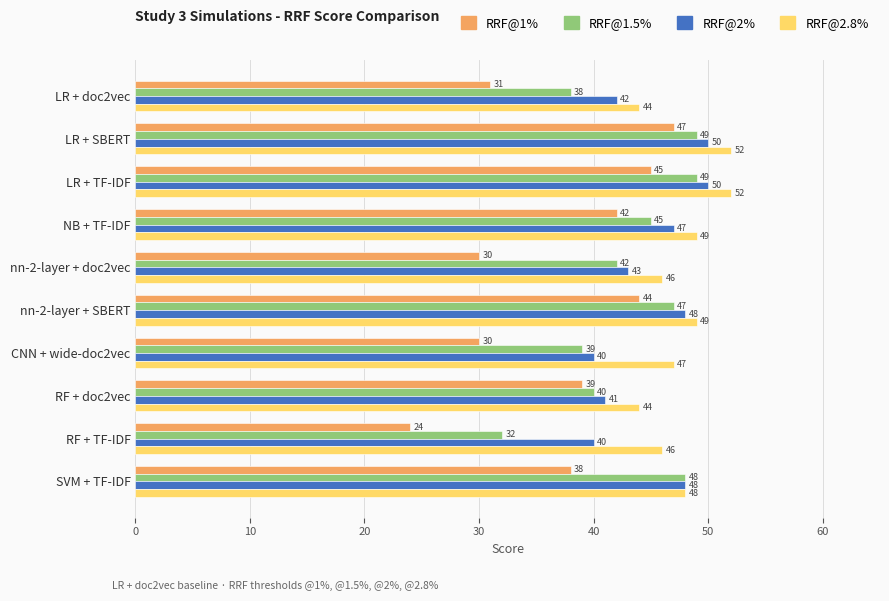

What is the difference between the RRF@1.5% values at RF + doc2vec and NB + TF-IDF?

5